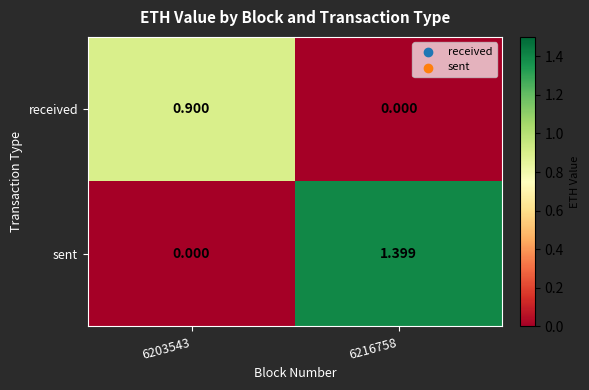

Is the value of received at 6203543 greater than the value of sent at 6216758?

No